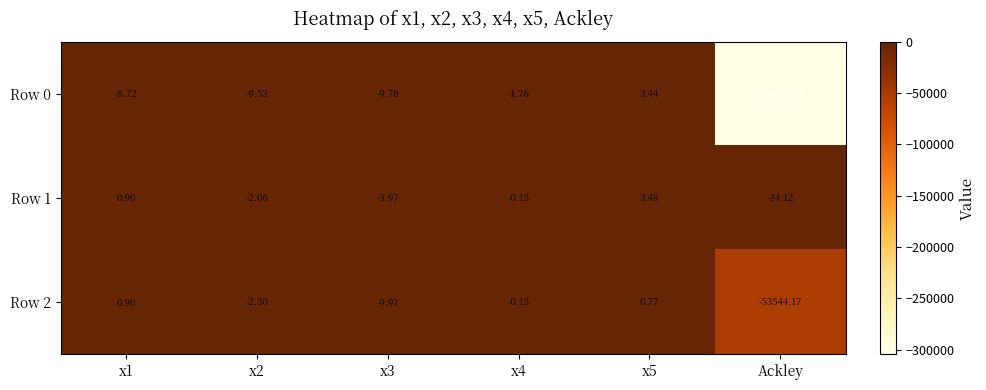

What is the difference between the highest and lowest values at Ackley?

304688.2